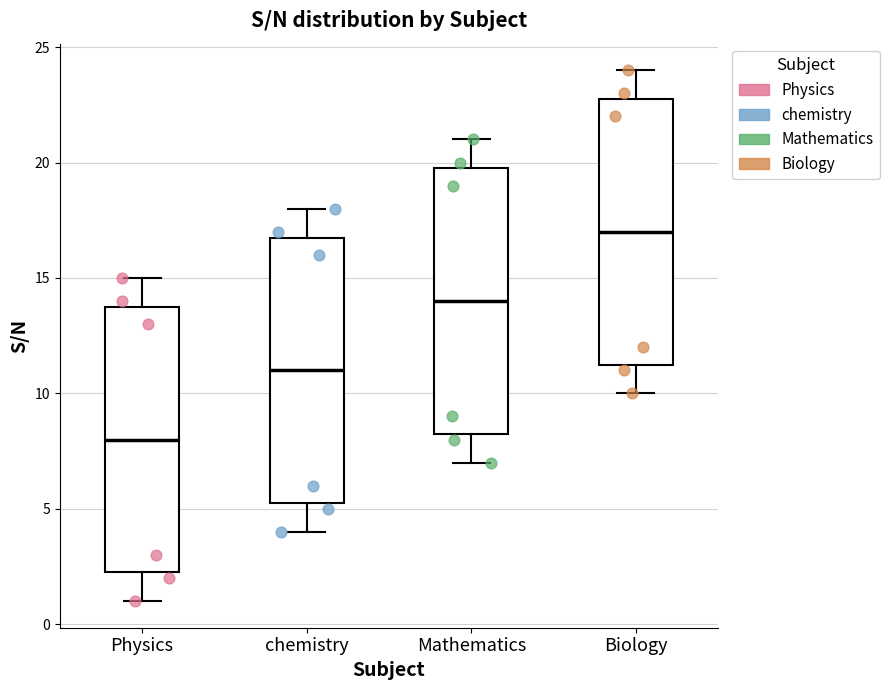

Reading left to right, transcribe this box plot: for each box, give where its median line is, the range the box spans, and where its two whiskers end, as read against the y-axis. The values are not printed on the chart, so give them approximately, as read against the axis.

Physics: median 8.0, box 2.5 to 14.0, whiskers 1.0 to 15.0
chemistry: median 11.0, box 5.5 to 17.0, whiskers 4.0 to 18.0
Mathematics: median 14.0, box 8.5 to 20.0, whiskers 7.0 to 21.0
Biology: median 17.0, box 11.5 to 23.0, whiskers 10.0 to 24.0